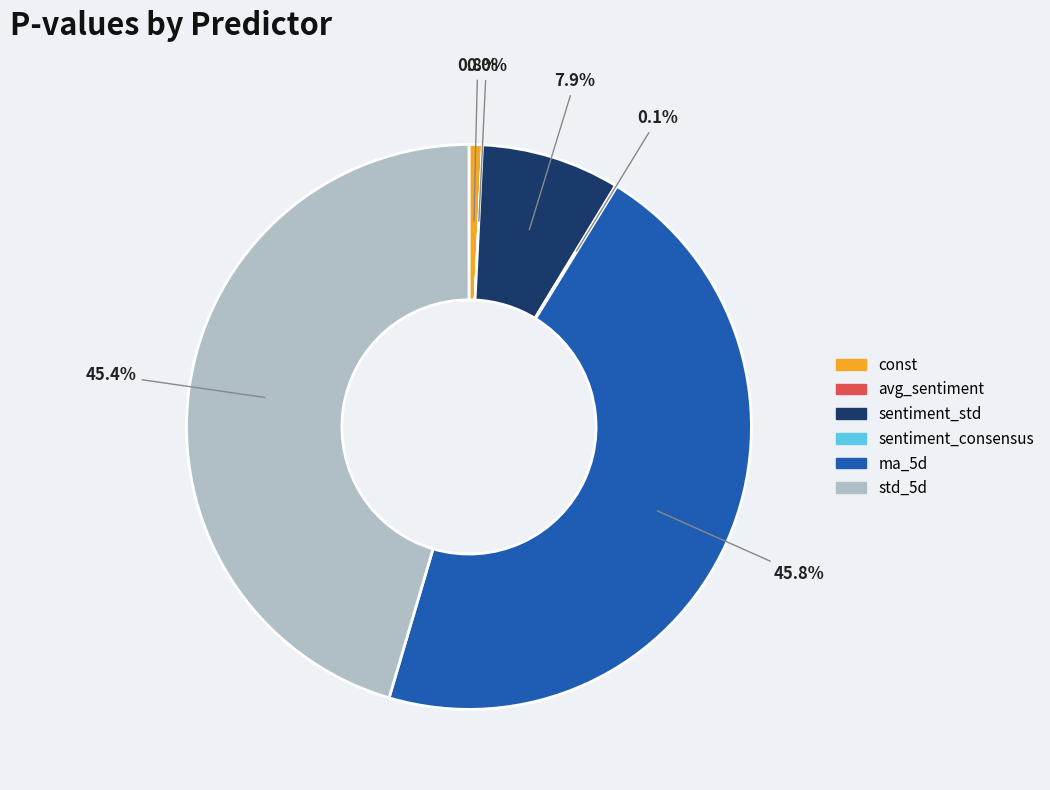

Does std_5d account for over 50% of the chart?

No